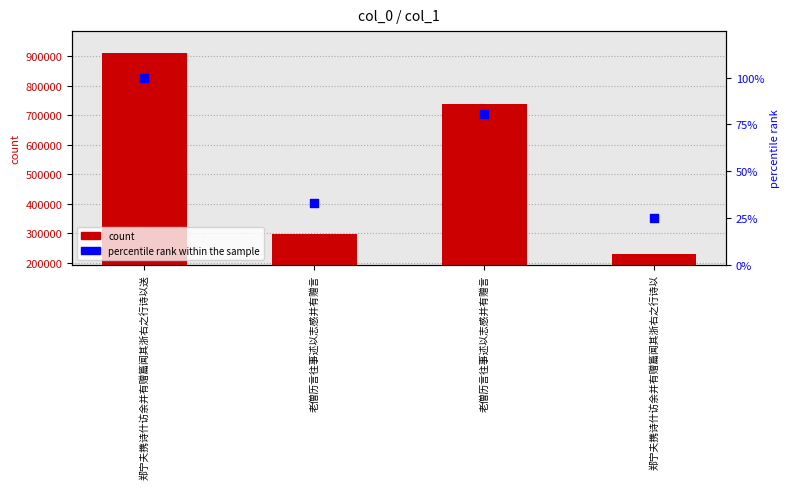

Is the value of col_0 at 老僧历言往事述以志感并有赠言 greater than the value of percentile rank within the sample at 郑宁夫携诗什访余并有赠篇闻其浙右之行诗以?

Yes